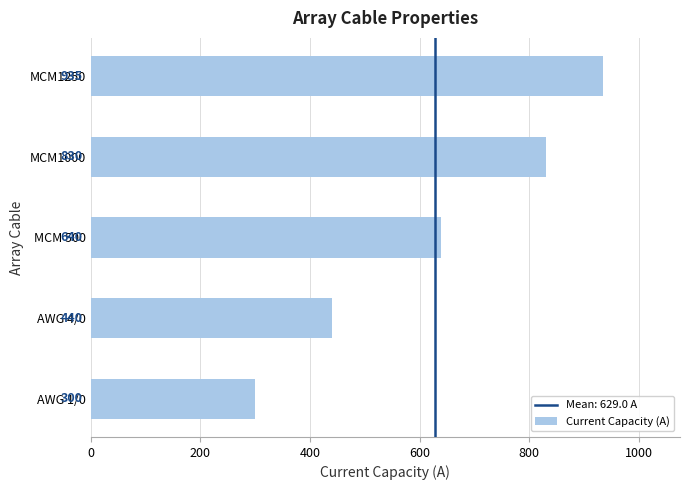

List the labels in order of value, largest first.

MCM1250, MCM1000, MCM 500, AWG 4/0, AWG 1/0